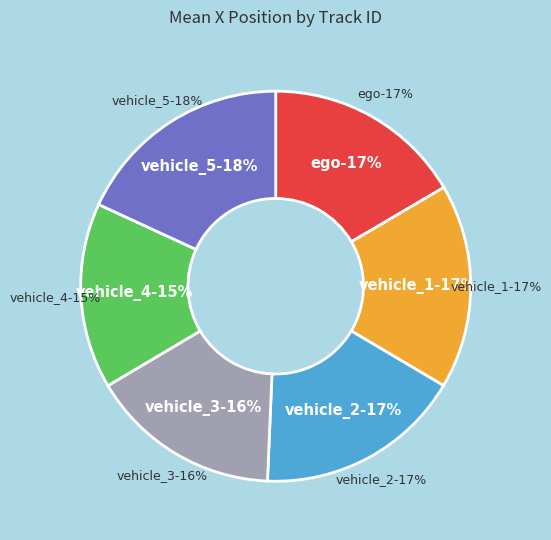

To the nearest percent, what is the combined percentage of ego and vehicle_4?

32%